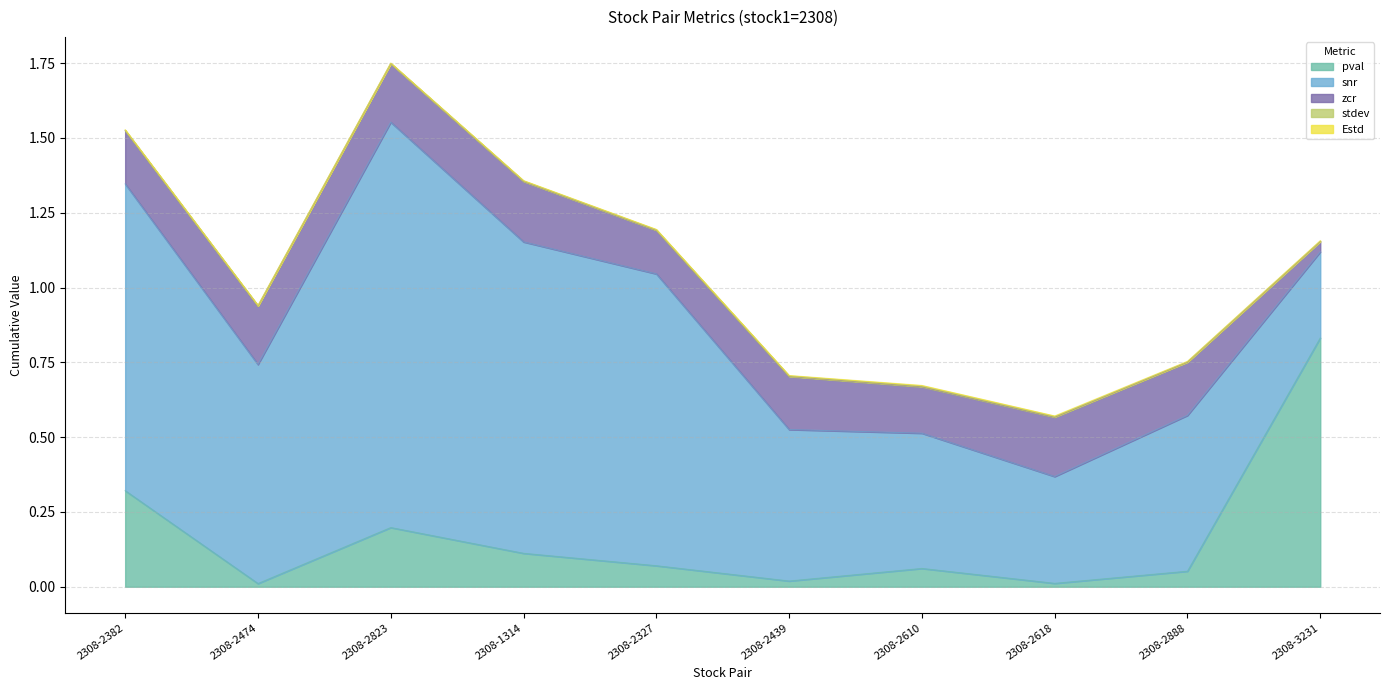

What are all the series names shown in the legend?

pval, snr, zcr, stdev, Estd